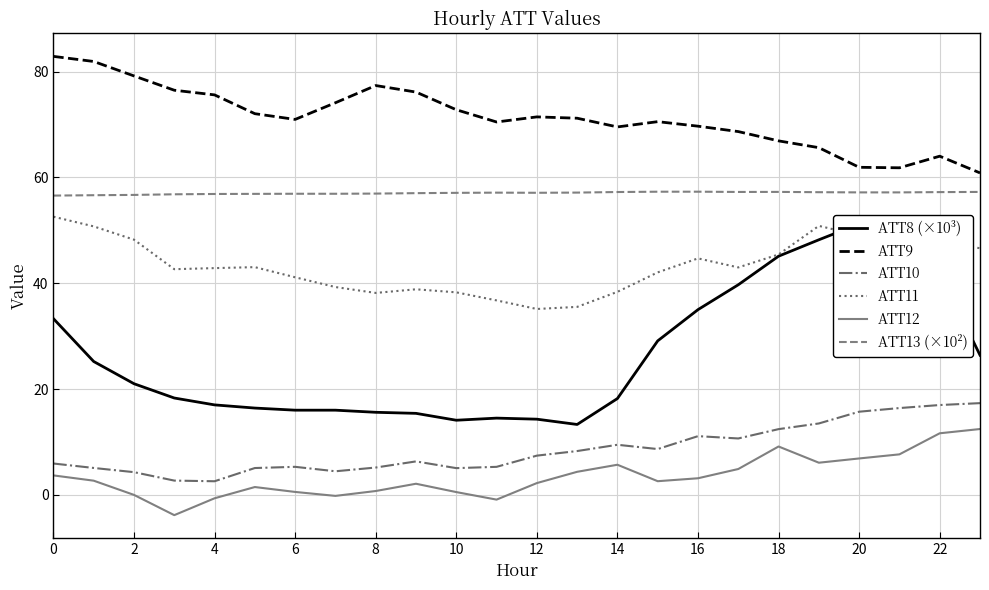

True or false: ATT9 and ATT12 cross at least once.

False